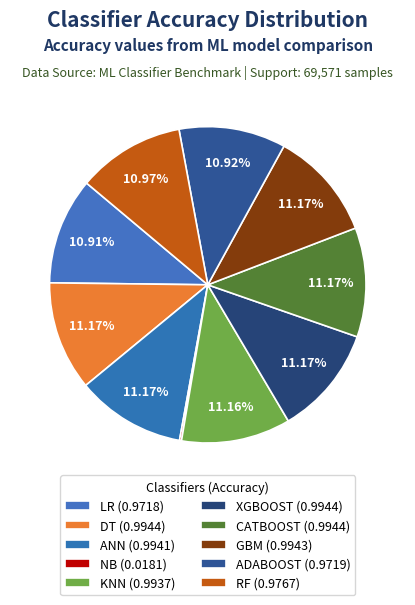

How many slices are in this pie chart?

10